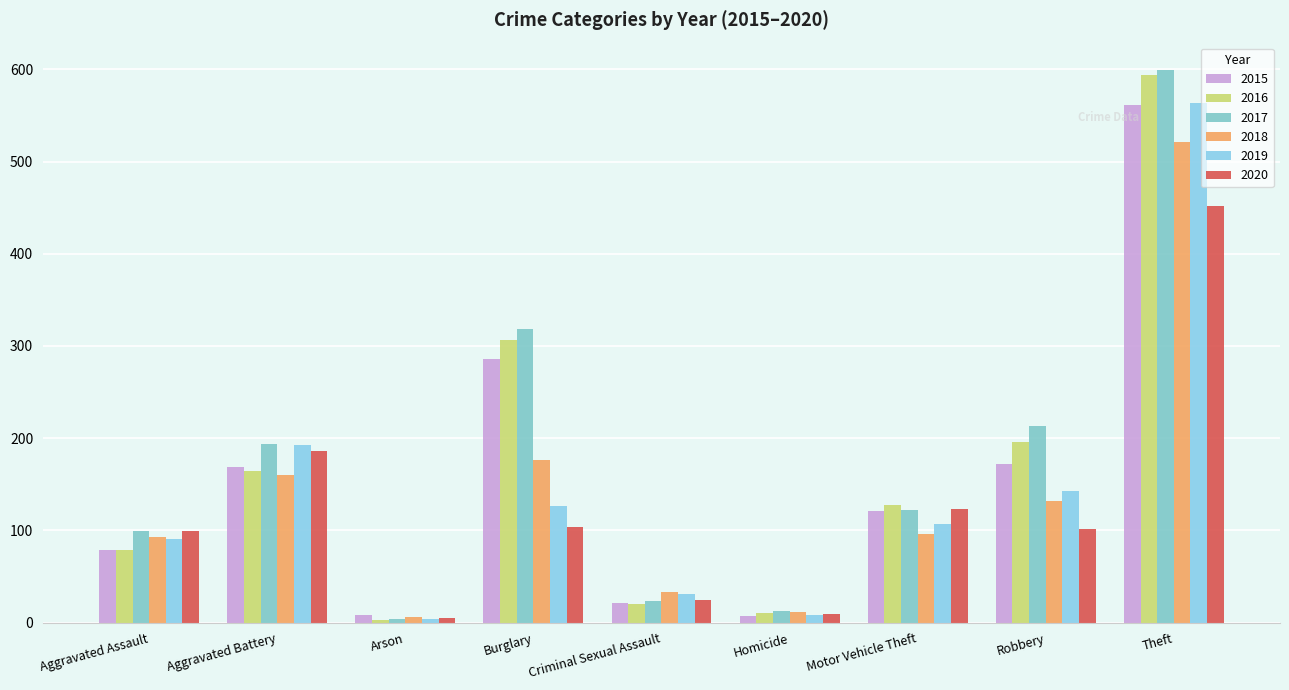

What is the difference between the maximum and second lowest values in the 2017 series?

586